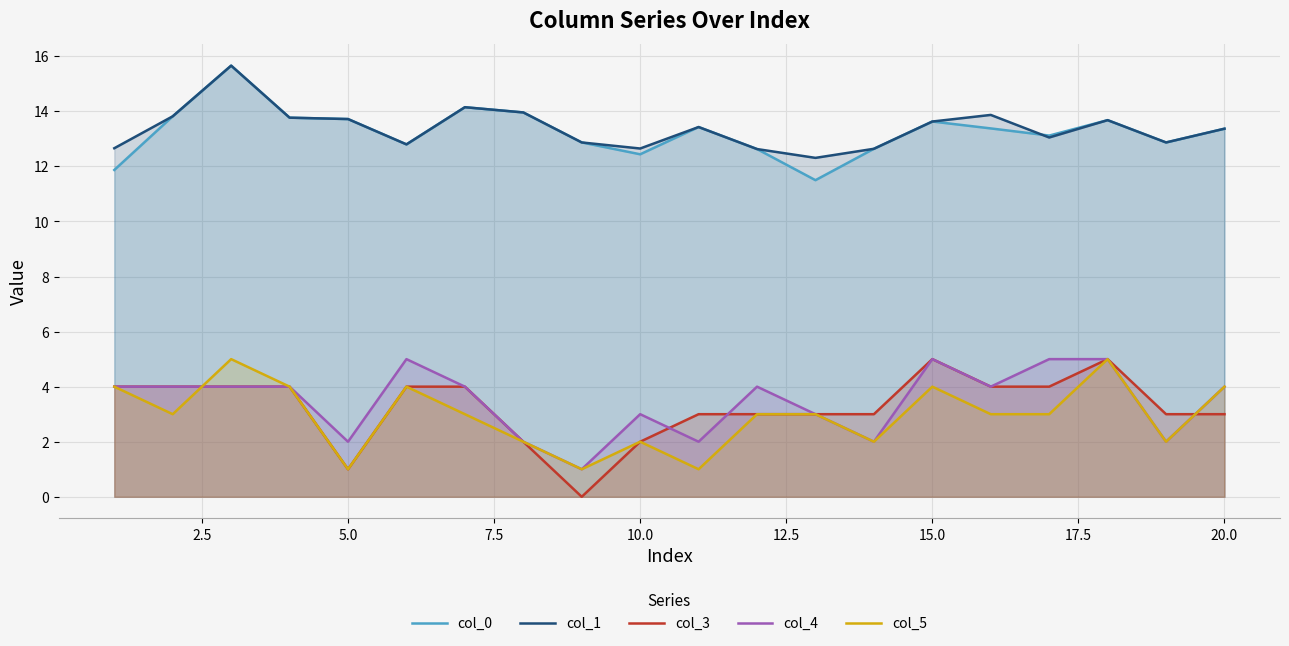

True or false: col_3 has a value of 5.0 at 15.0.

True